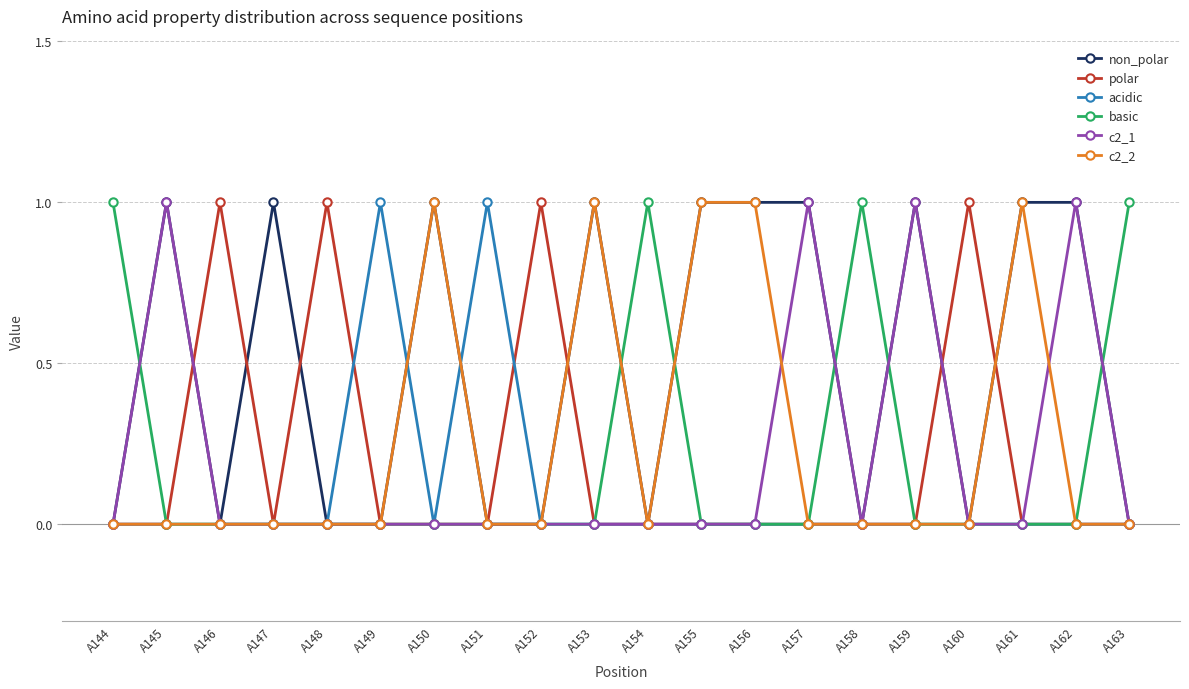

Is it true that c2_1 equals -1 at A151?

False